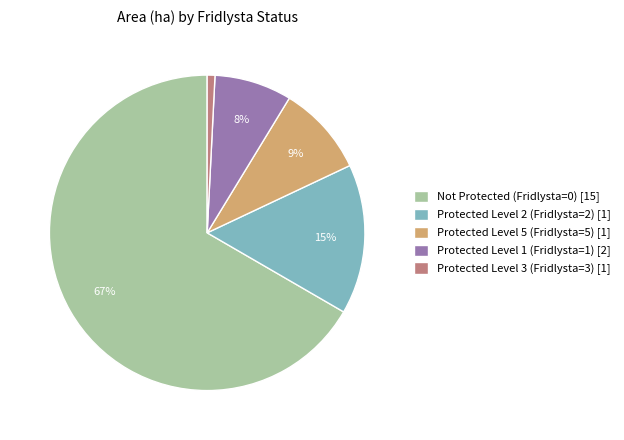

Is it true that Protected Level 5 (Fridlysta=5) [1] is 2% of the pie?

False